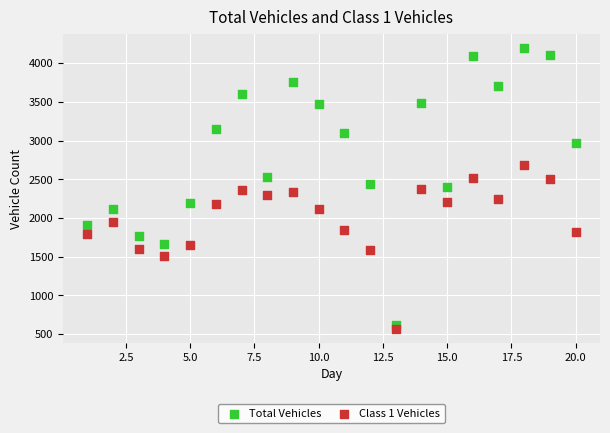

Which series reaches the maximum Y coordinate?

Total Vehicles